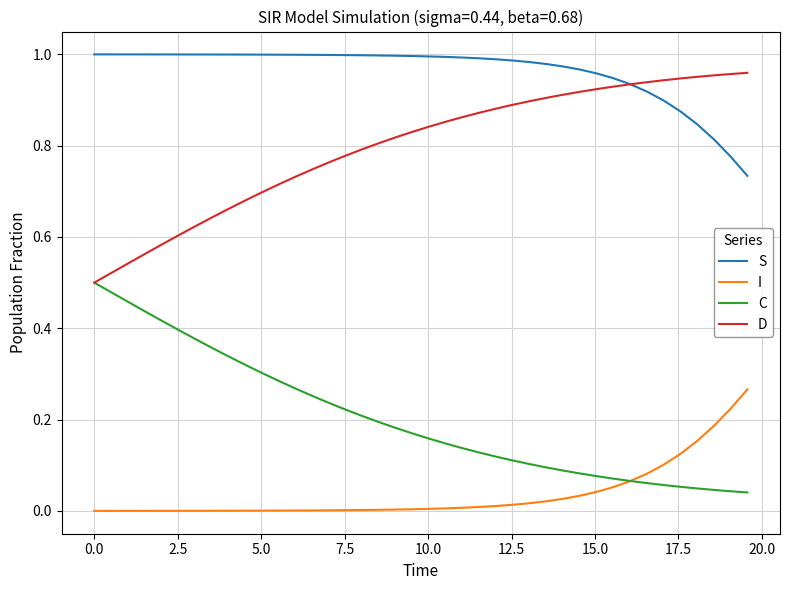

Which series has the largest total across all categories?

S